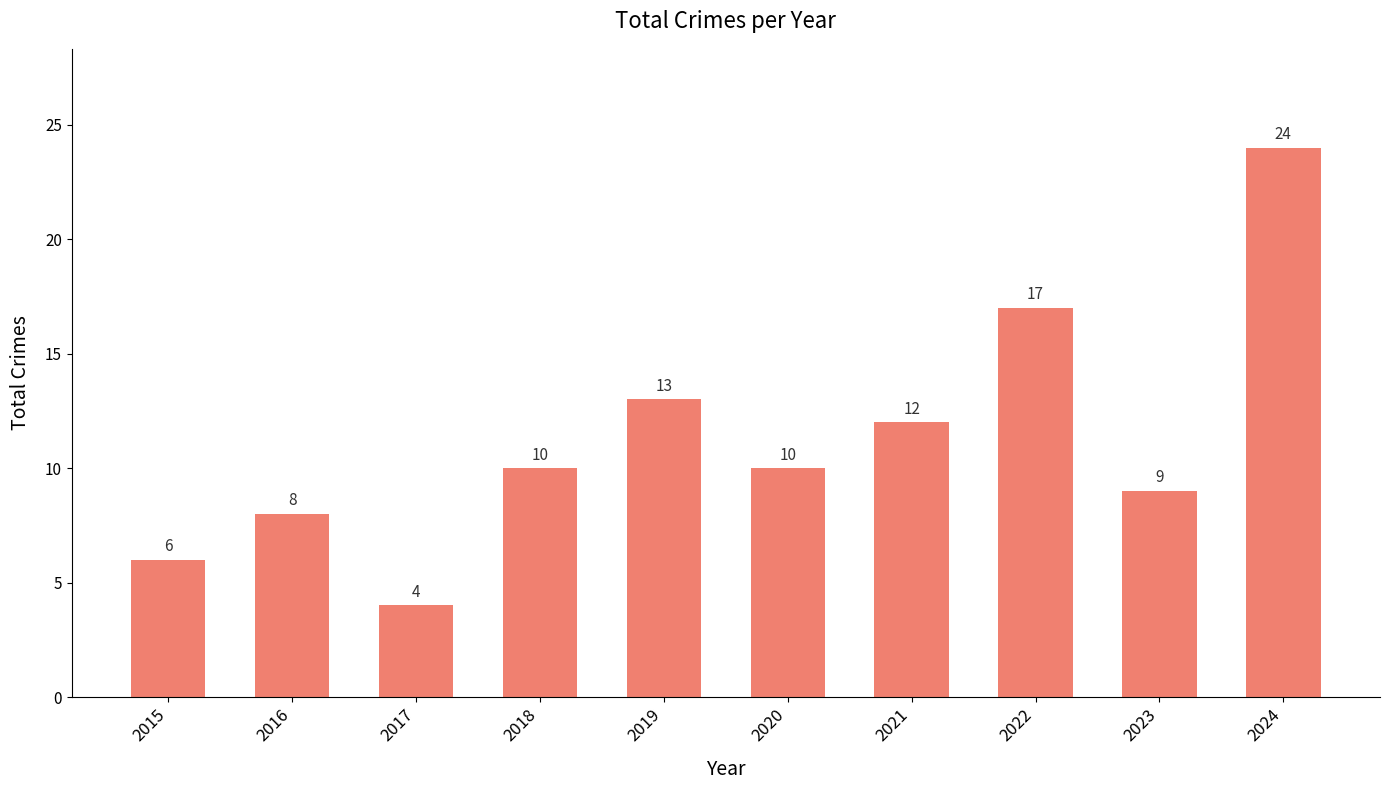

What is the value of the 8th bar from the left?

17